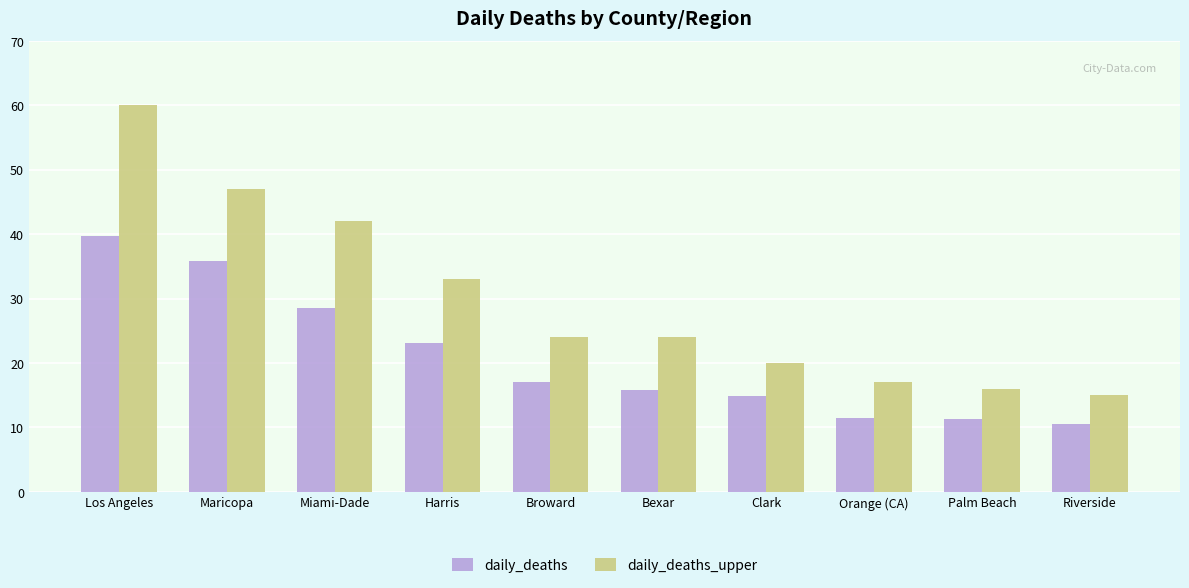

Which series has the widest spread of values?

daily_deaths_upper